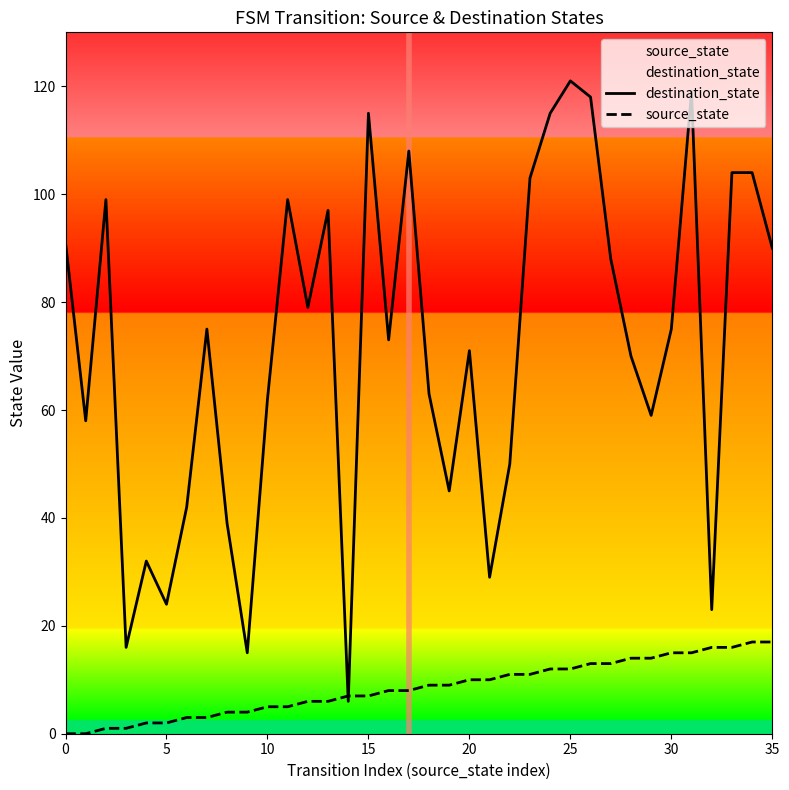

Which series changed the most between 21 and 23?

destination_state